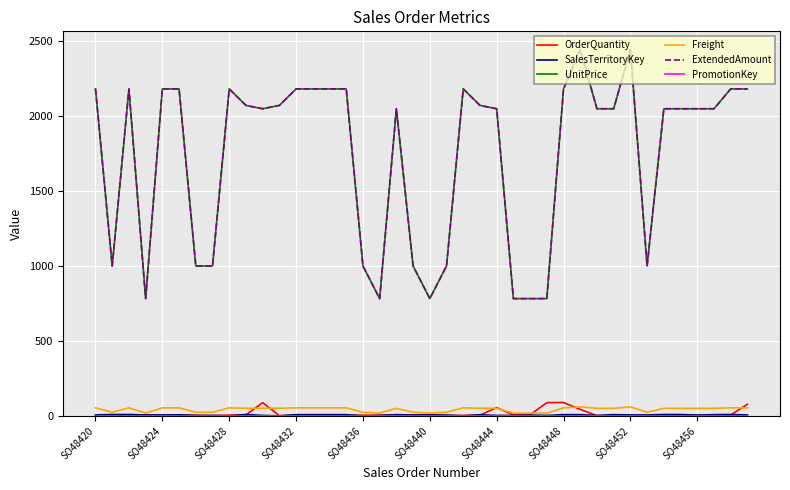

Does the chart have visible grid lines?

Yes